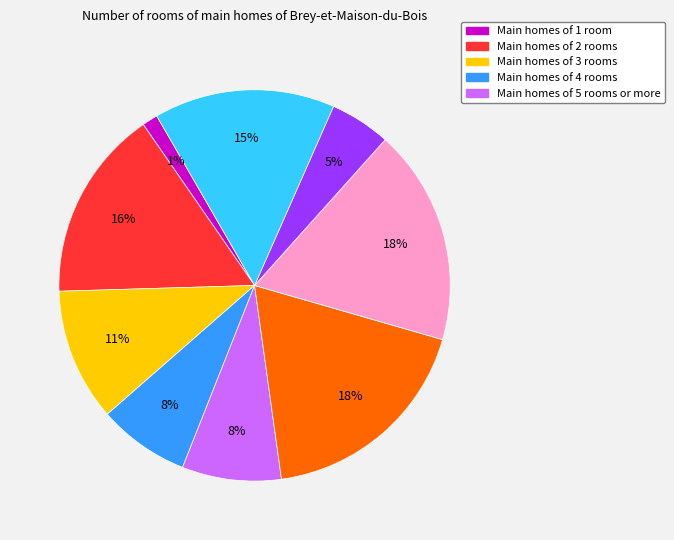

To the nearest percent, what is the average slice percentage?

10%